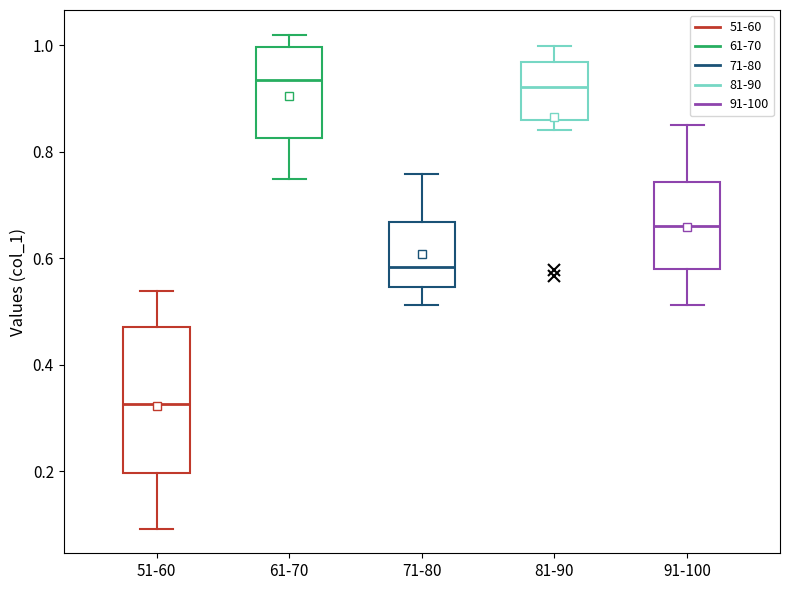

Which box is the tallest, from its lower edge to its upper edge?

51-60